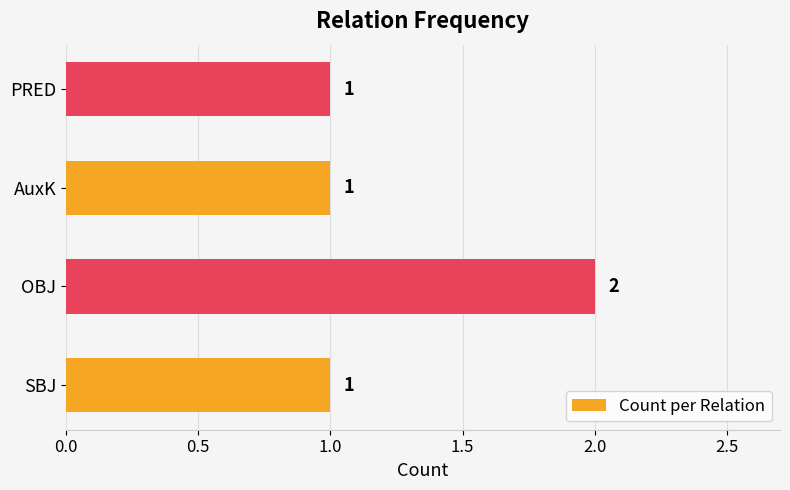

Which has a higher value, AuxK or OBJ?

OBJ